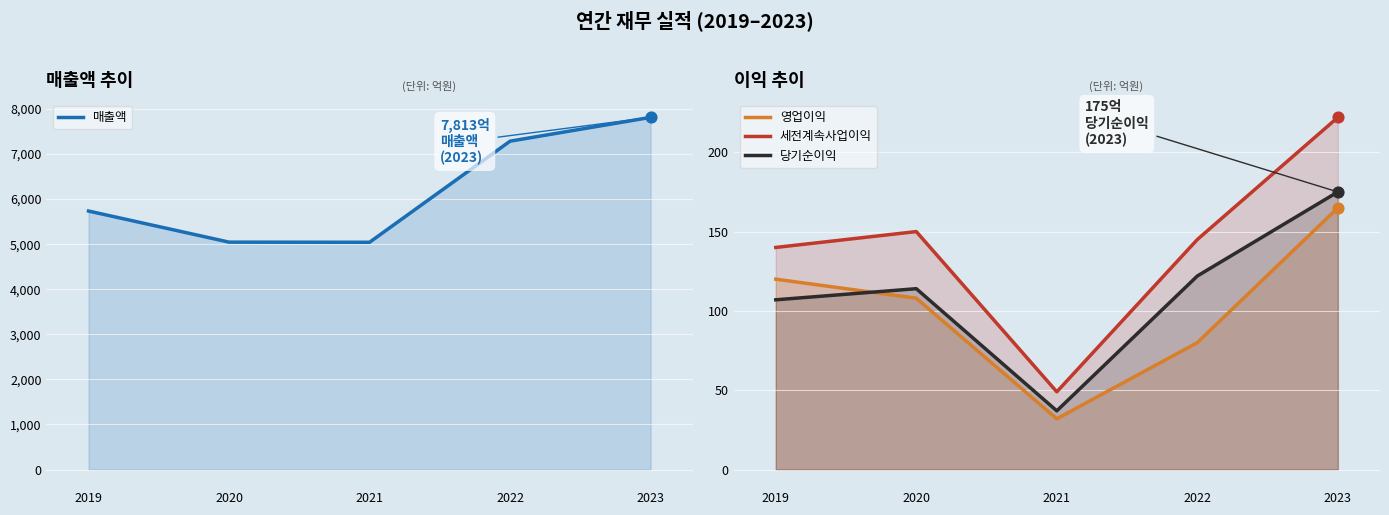

Which series reaches the minimum Y coordinate?

영업이익